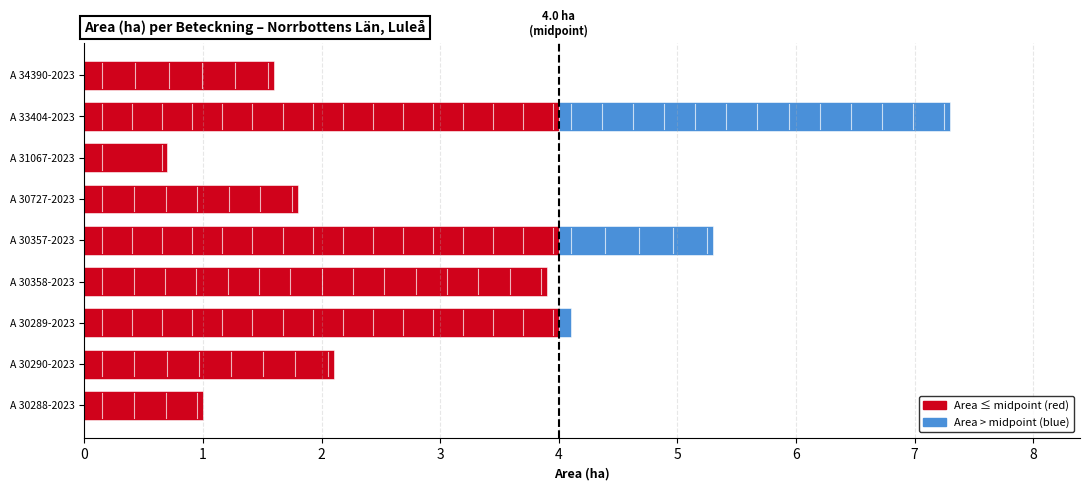

What is the sum of the Area (ha) values at A 30357-2023 and A 30727-2023?

7.1